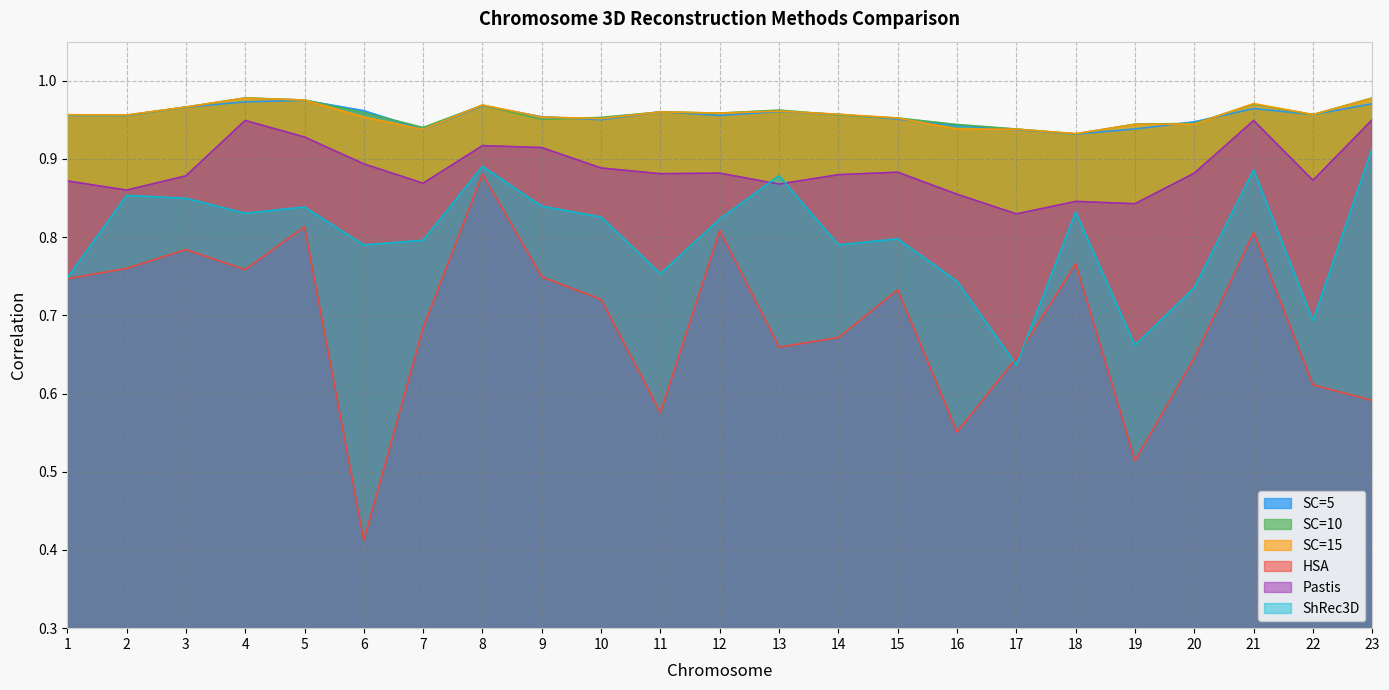

At which label does Pastis reach its minimum?

17